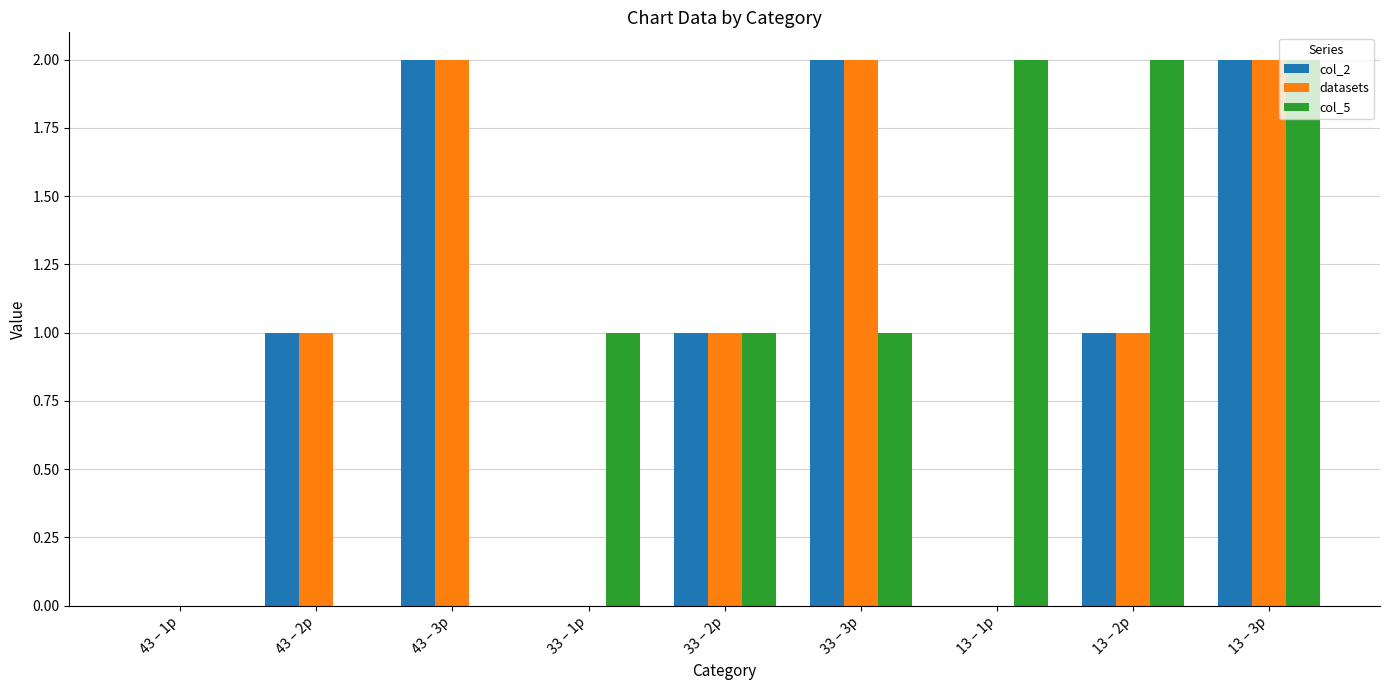

What is the sum of all col_2 values?

9